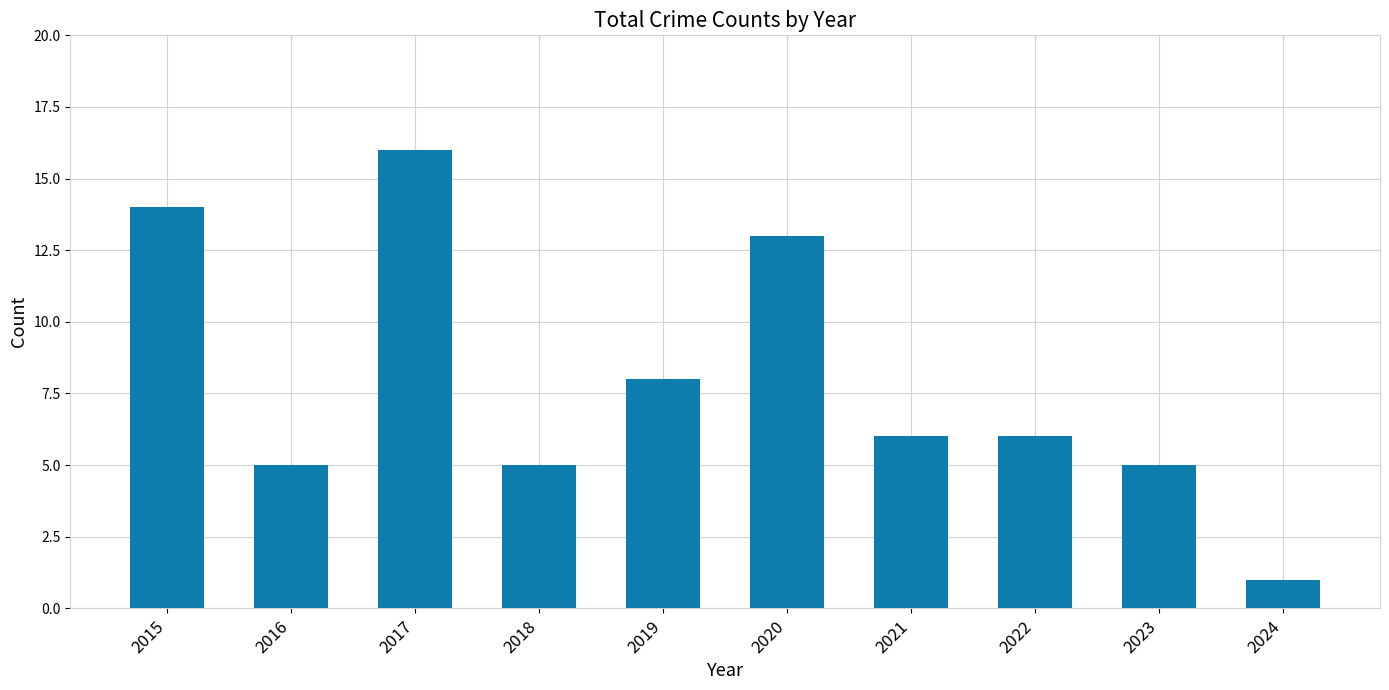

The chart shows a value of 8 at 2019. True or false?

True